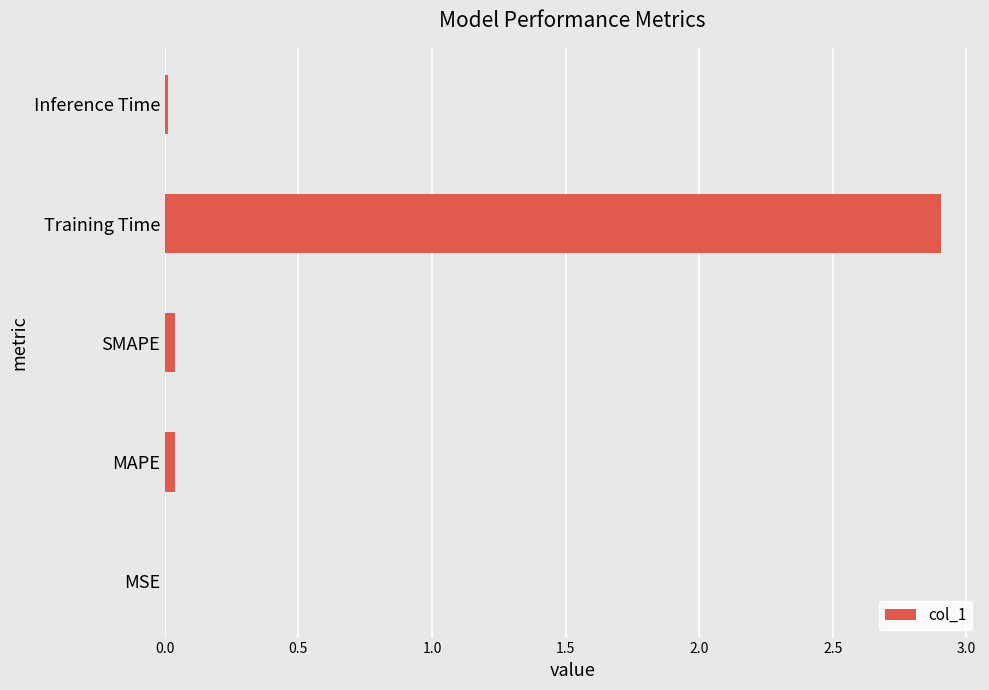

Are the bars horizontal?

Yes